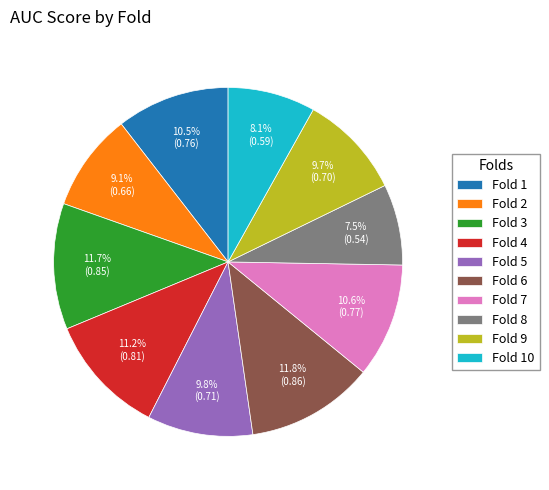

To the nearest percent, what is the average slice percentage?

10%